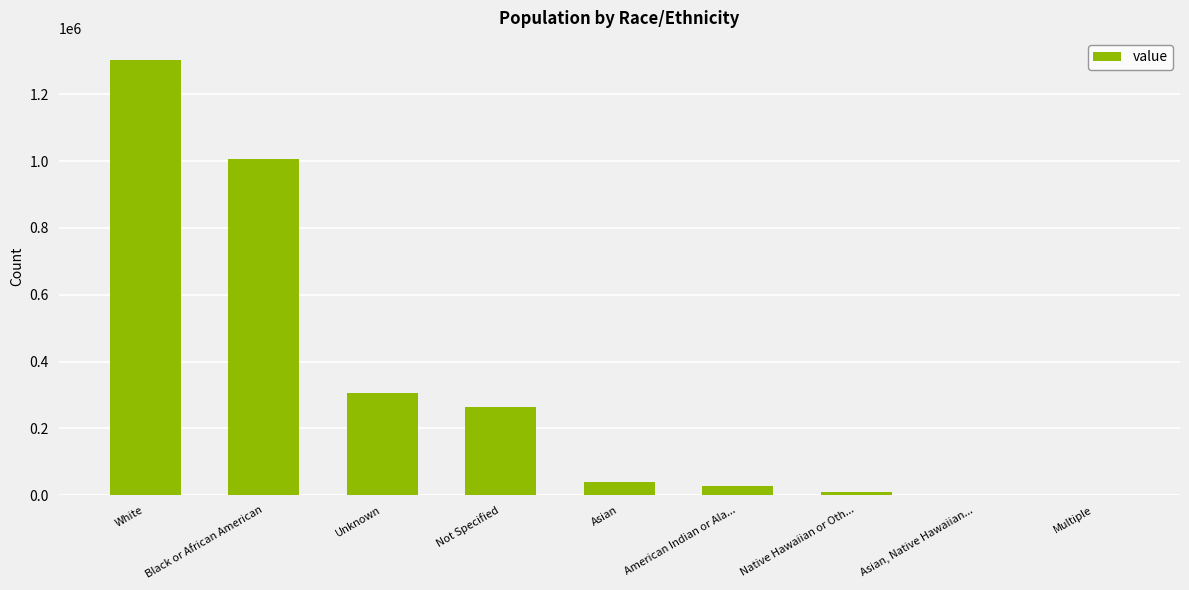

True or false: the data shows -439346 at Asian, Native Hawaiian....

False